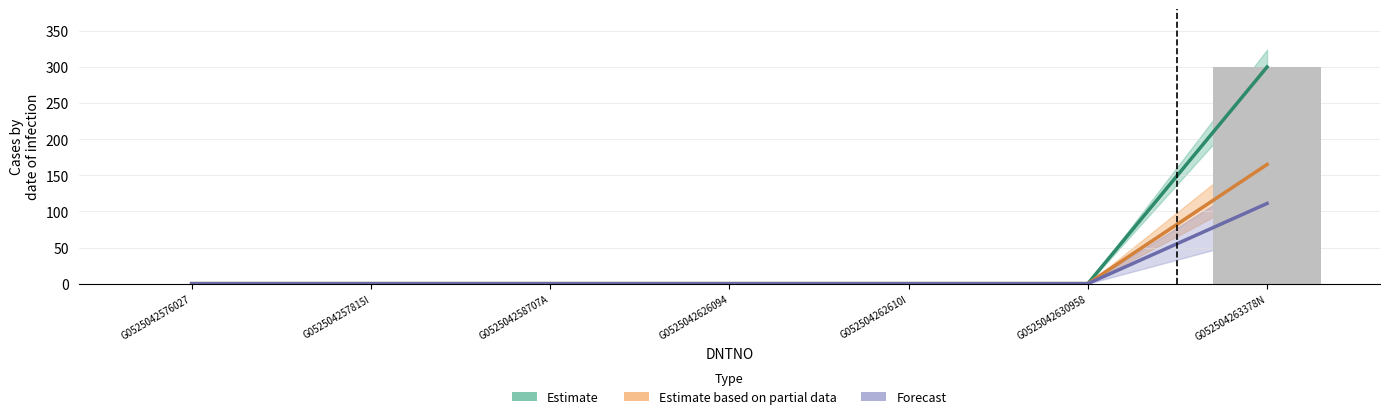

How many values in the Estimate based on partial data series exceed 0?

1